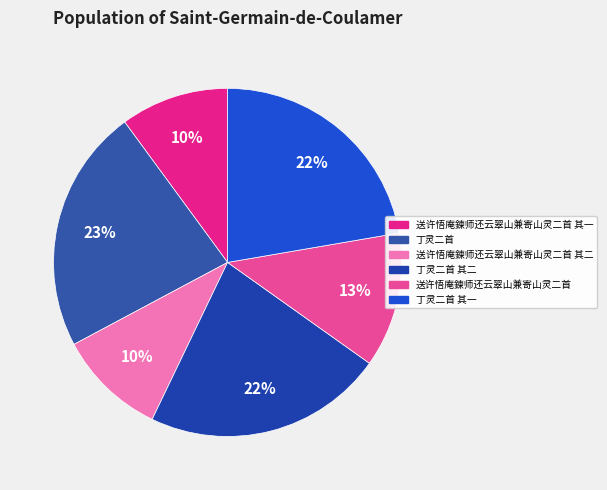

Is it true that 丁灵二首 其一 is 28% of the pie?

False